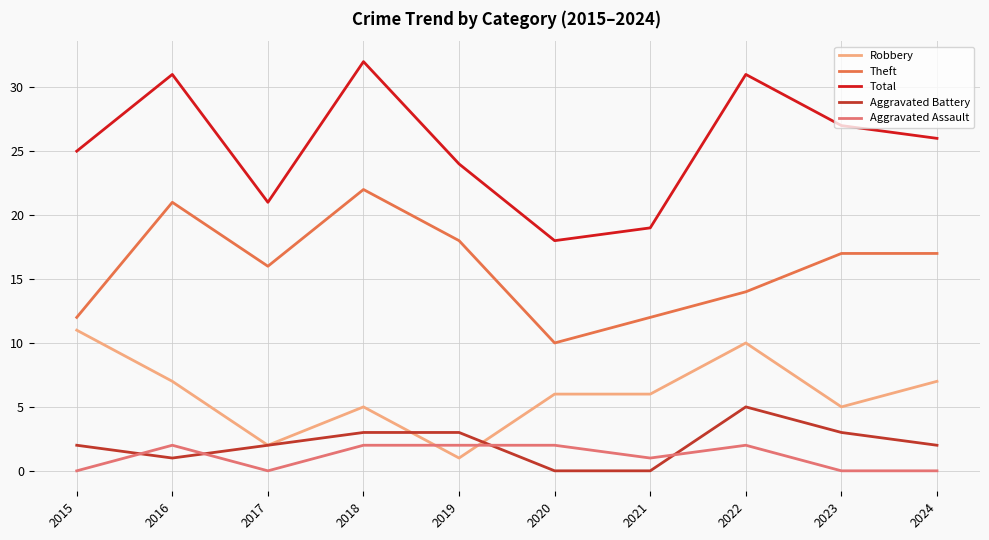

Which label corresponds to the largest value in the chart?

2018